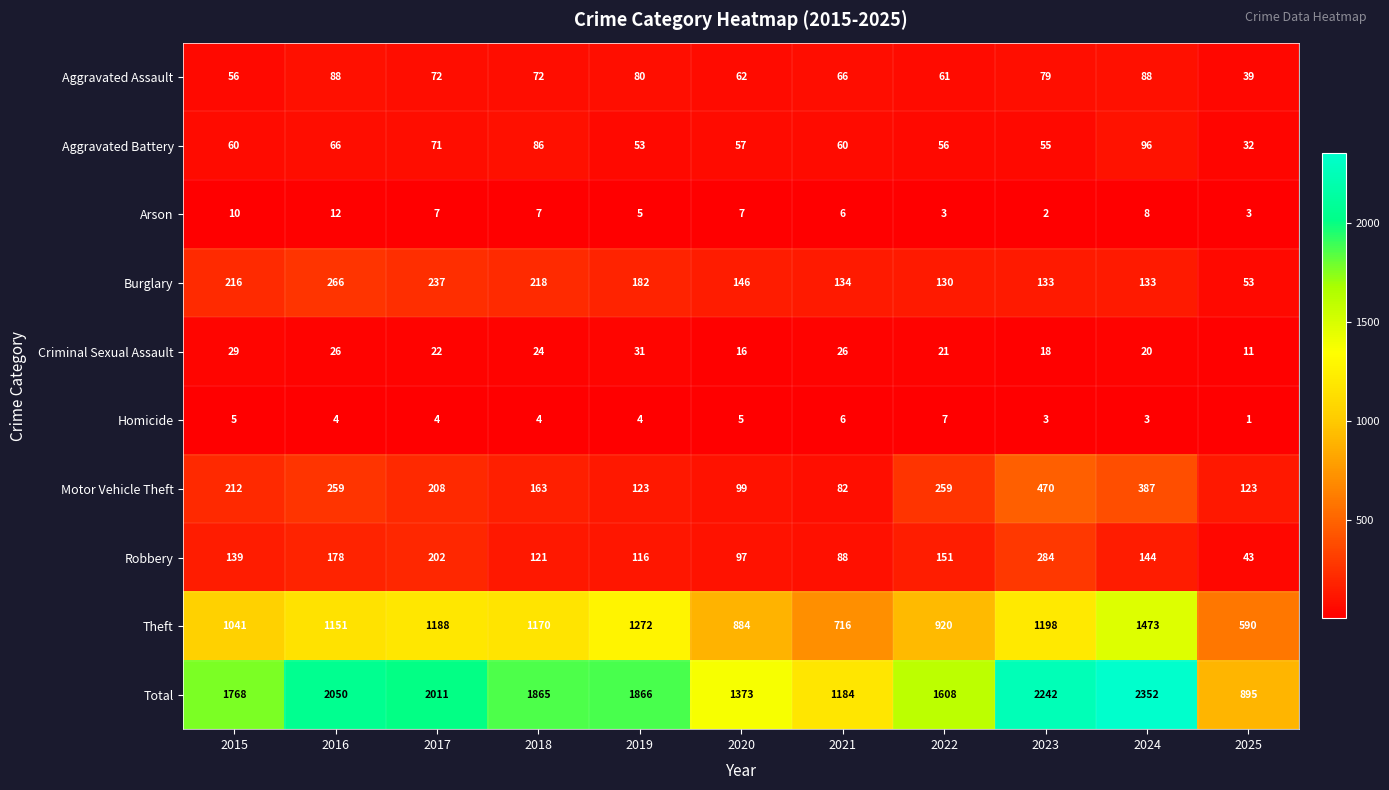

How many categories are shown in the chart?

11